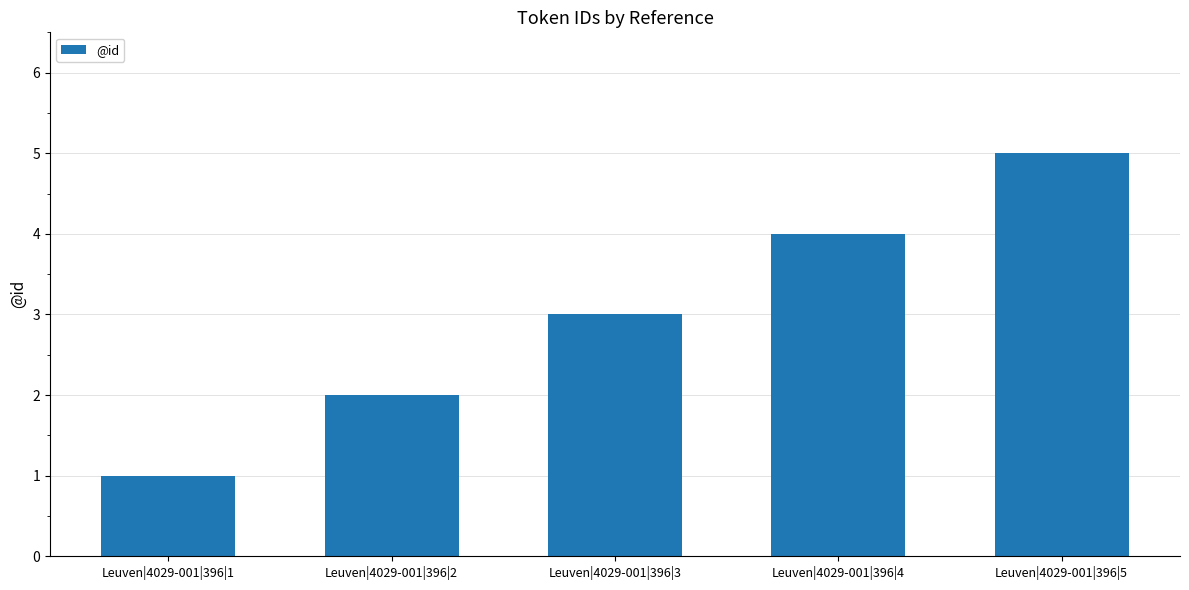

True or false: the data shows 2 at Leuven|4029-001|396|5.

False